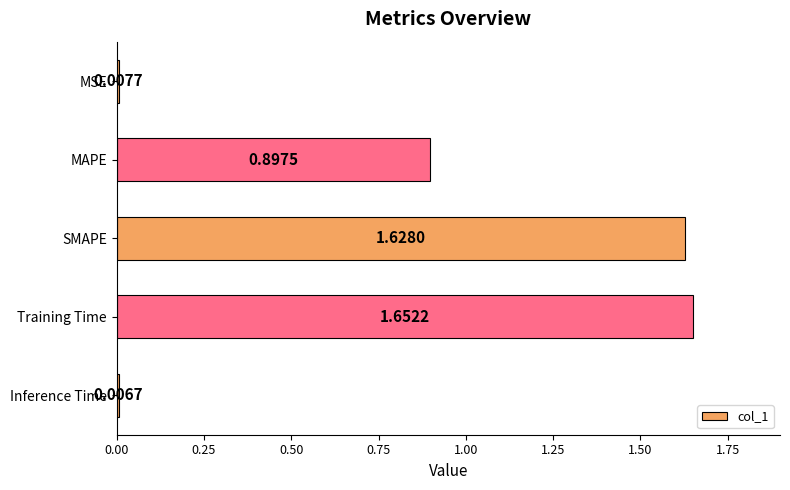

How many distinct data groups are displayed?

1